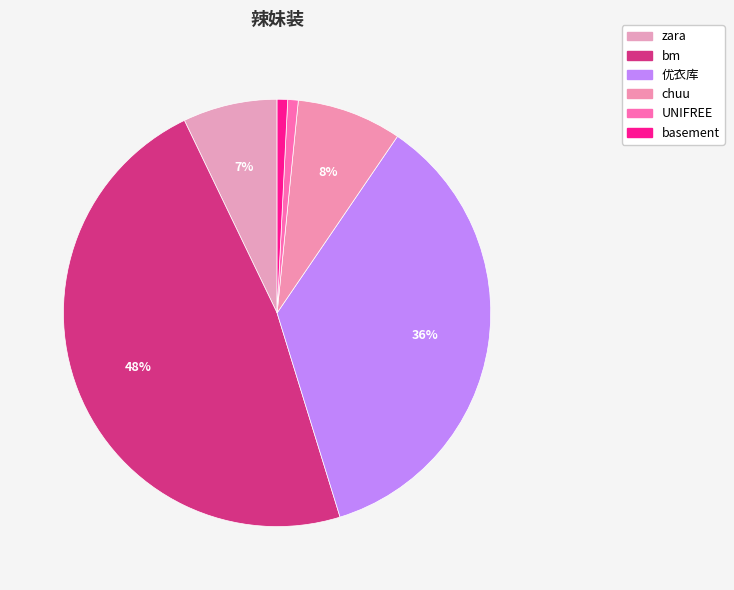

Is it true that UNIFREE is 13% of the pie?

False